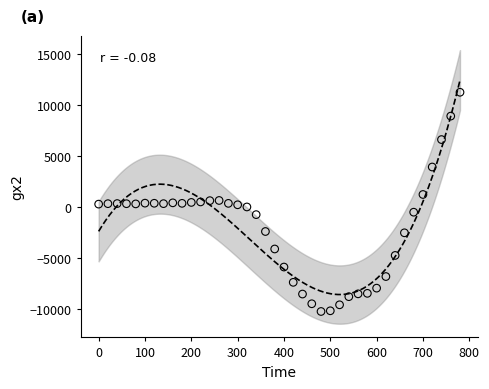

What is the range of X values (max minus min)?

780